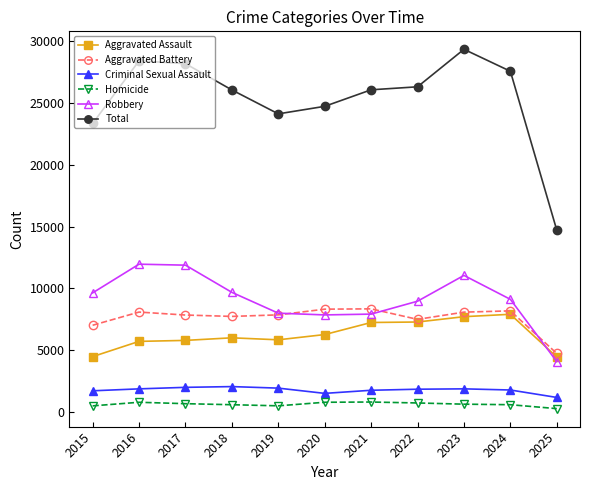

True or false: Aggravated Assault has a value of 3476 at 2016.

False